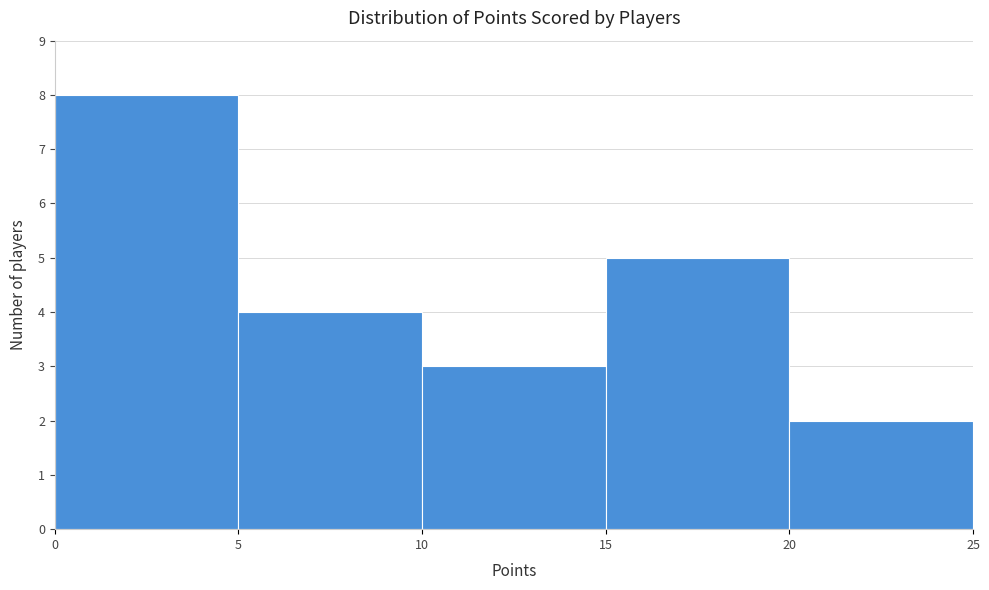

Reading left to right, list every bar in this chart as the range it spans on the x-axis followed by its height. The values are not printed on the chart, so give them approximately, as read against the axis.

0 to 5: 8
5 to 10: 4
10 to 15: 3
15 to 20: 5
20 to 25: 2